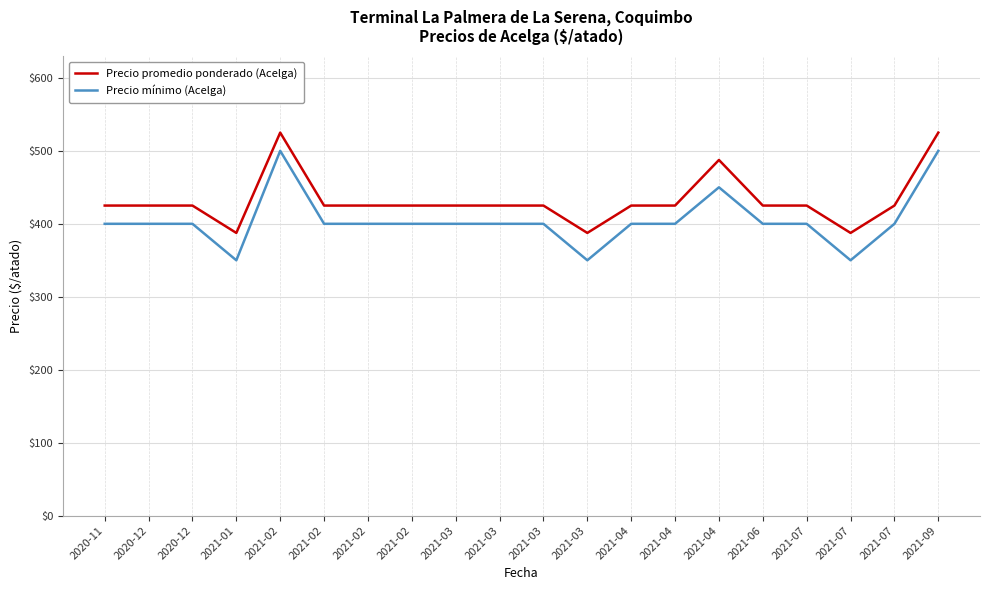

At which category does the chart reach its peak across all series?

2021-02